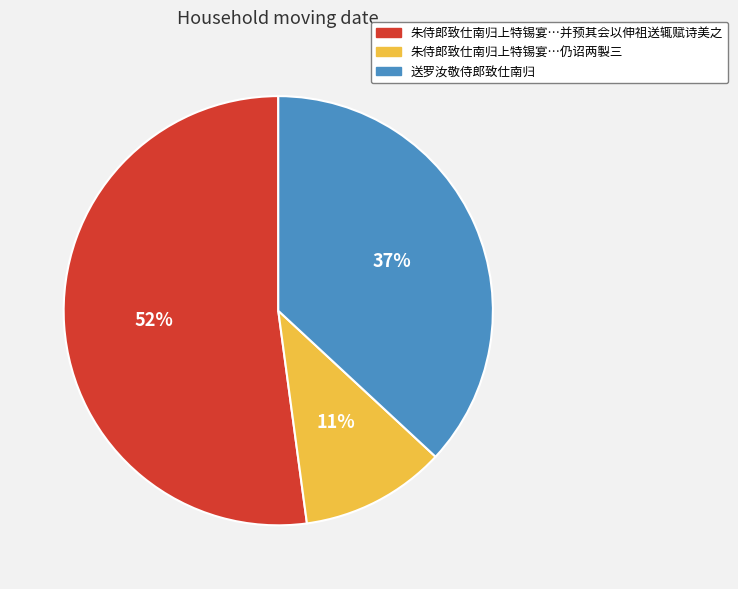

To the nearest percent, what is the average slice percentage?

33%